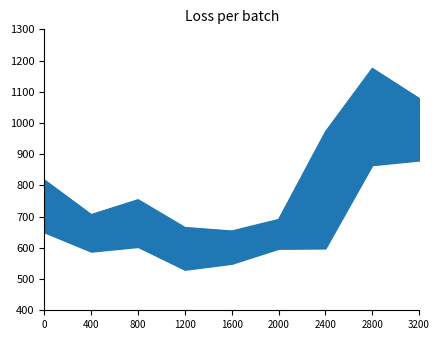

In Low, how many points are higher than both neighbors (excluding endpoints)?

1